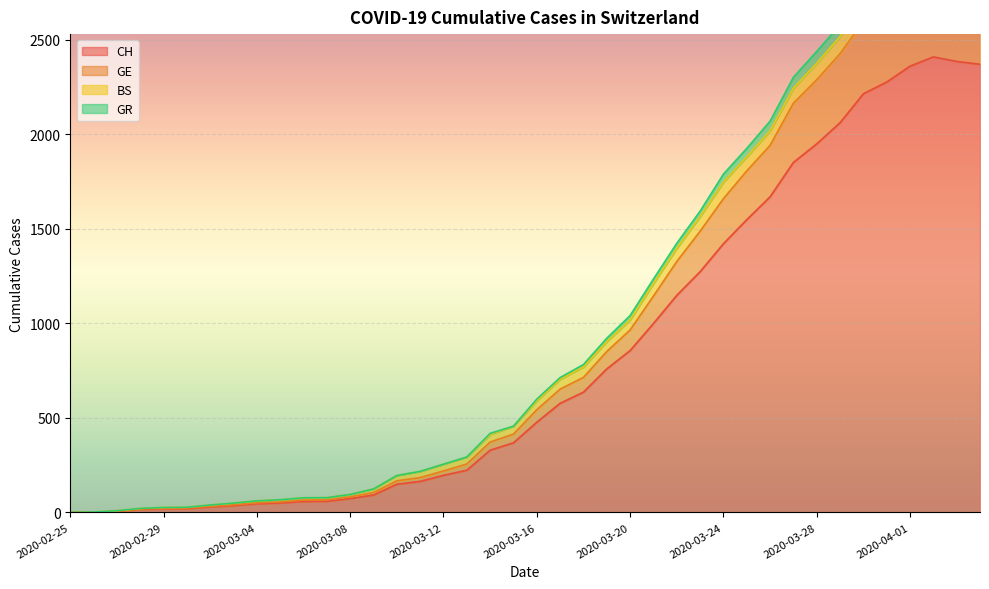

The value of GR at 2020-03-02 is 14. True or false?

False